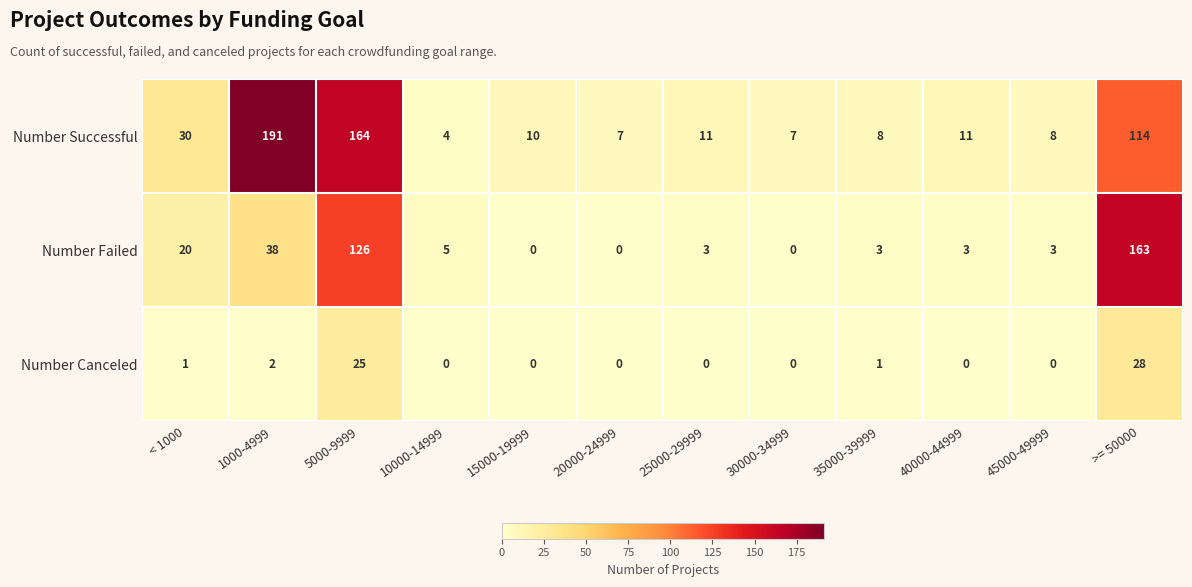

List the series in order of their overall mean, highest first.

Number Successful, Number Failed, Number Canceled